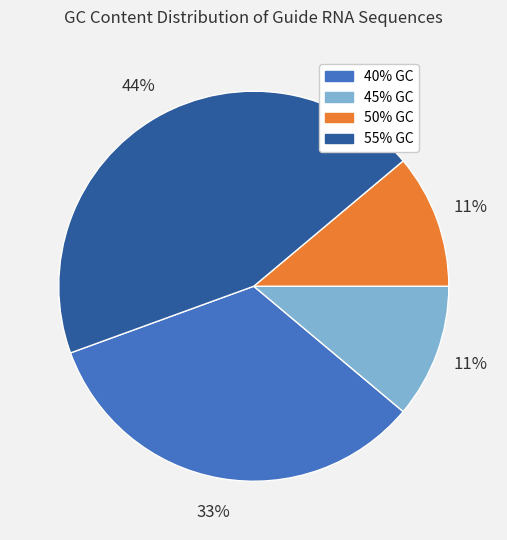

What is the largest slice in the pie chart?

55% GC